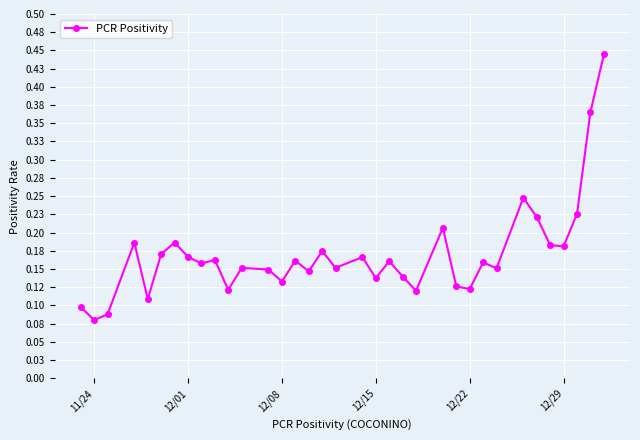

Count the values in the range 0 to 1.

35